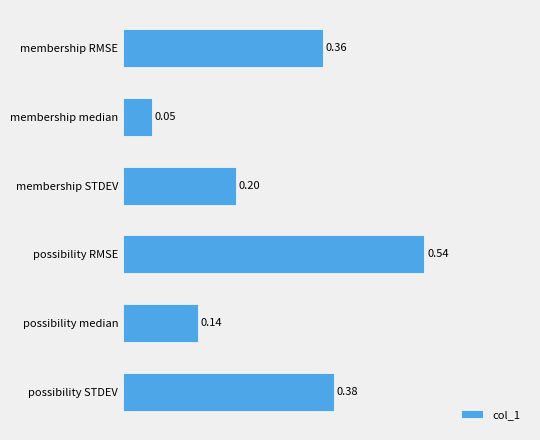

How many values are between 0 and 1?

6